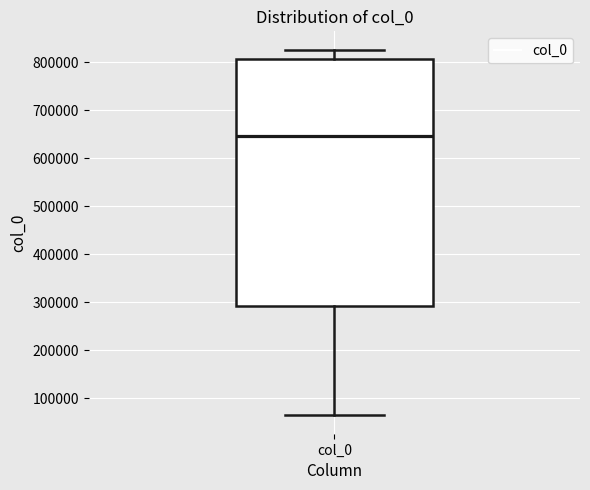

Transcribe this box plot: give where the median line is, the range the box spans, and where the two whiskers end, as read against the y-axis. The values are not printed on the chart, so give them approximately, as read against the axis.

median 650000, box 290000 to 810000, whiskers 60000 to 830000